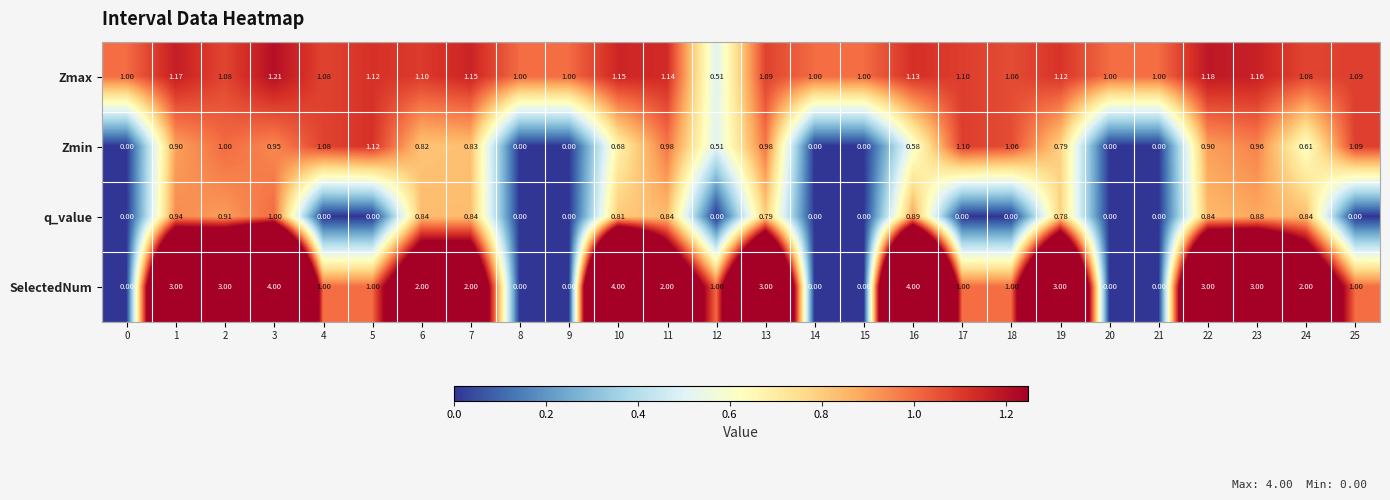

Which series changed the most between 17 and 21?

Zmin